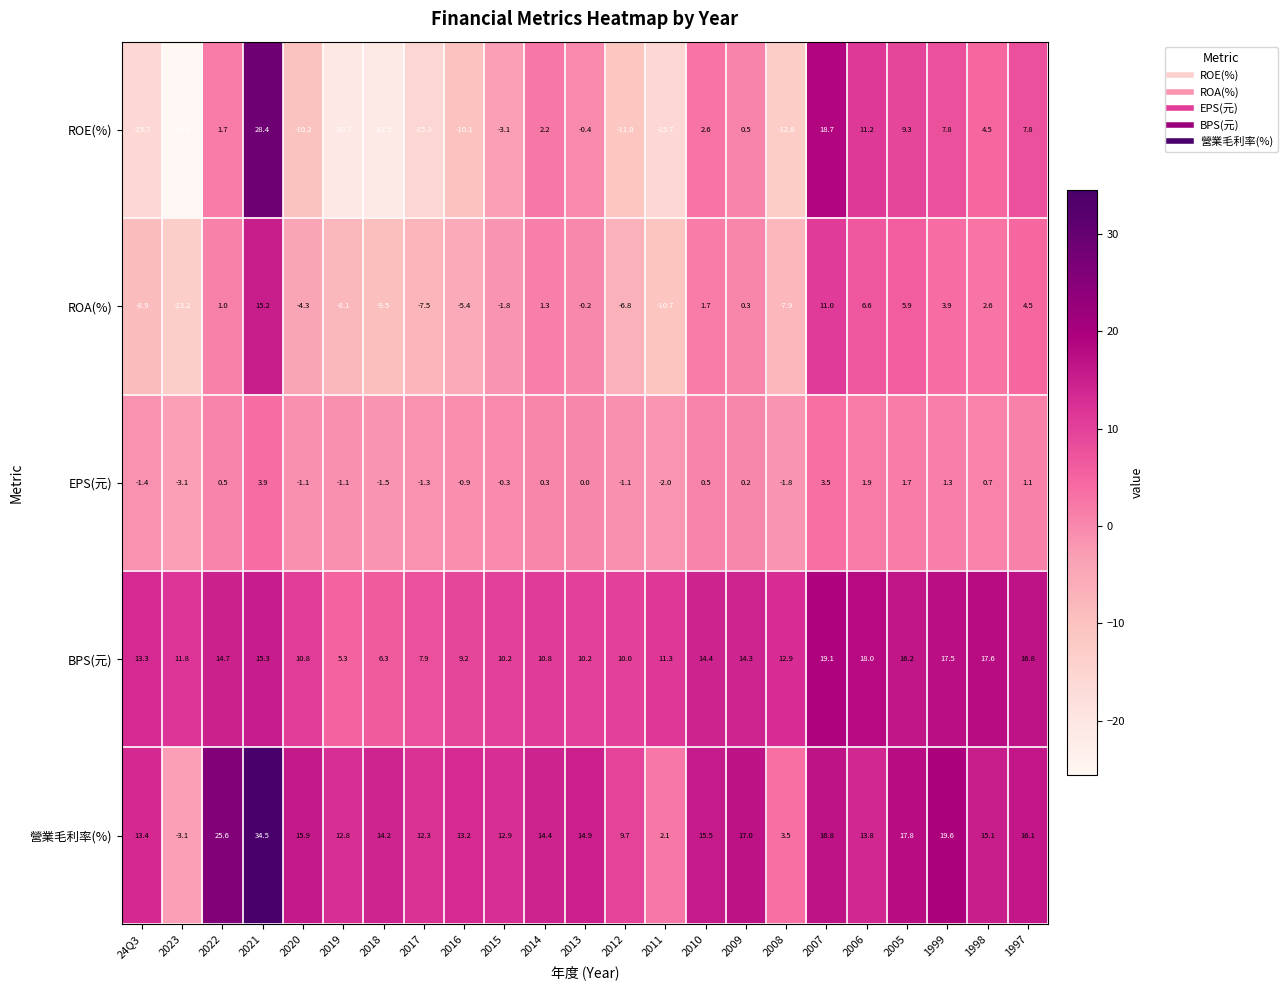

How many data points does each series have?

23